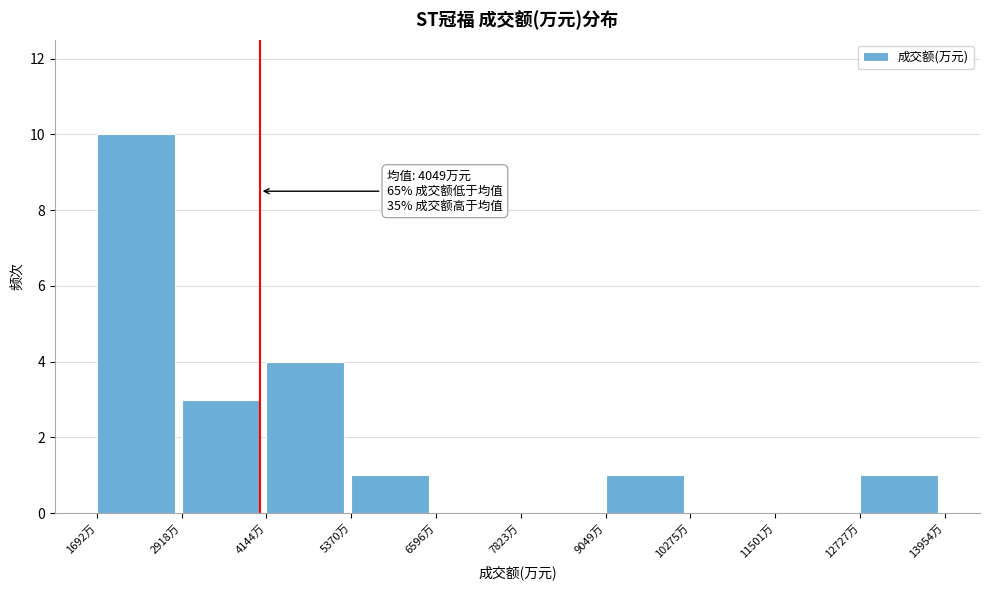

Over which range of the x-axis is the bar tallest?

1600 to 3000